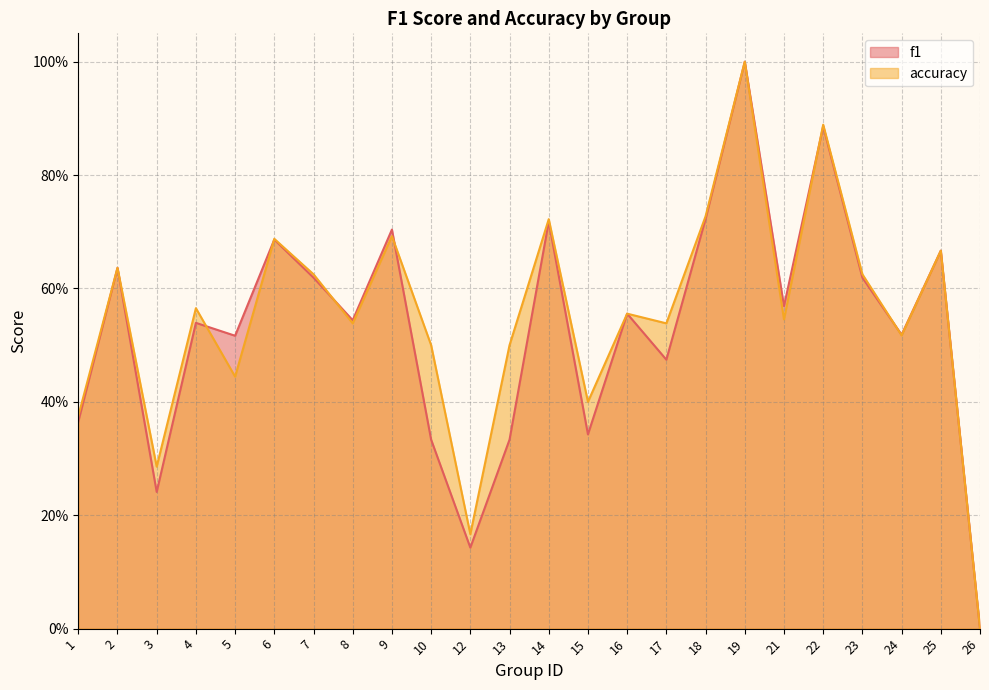

Does the chart have visible grid lines?

Yes